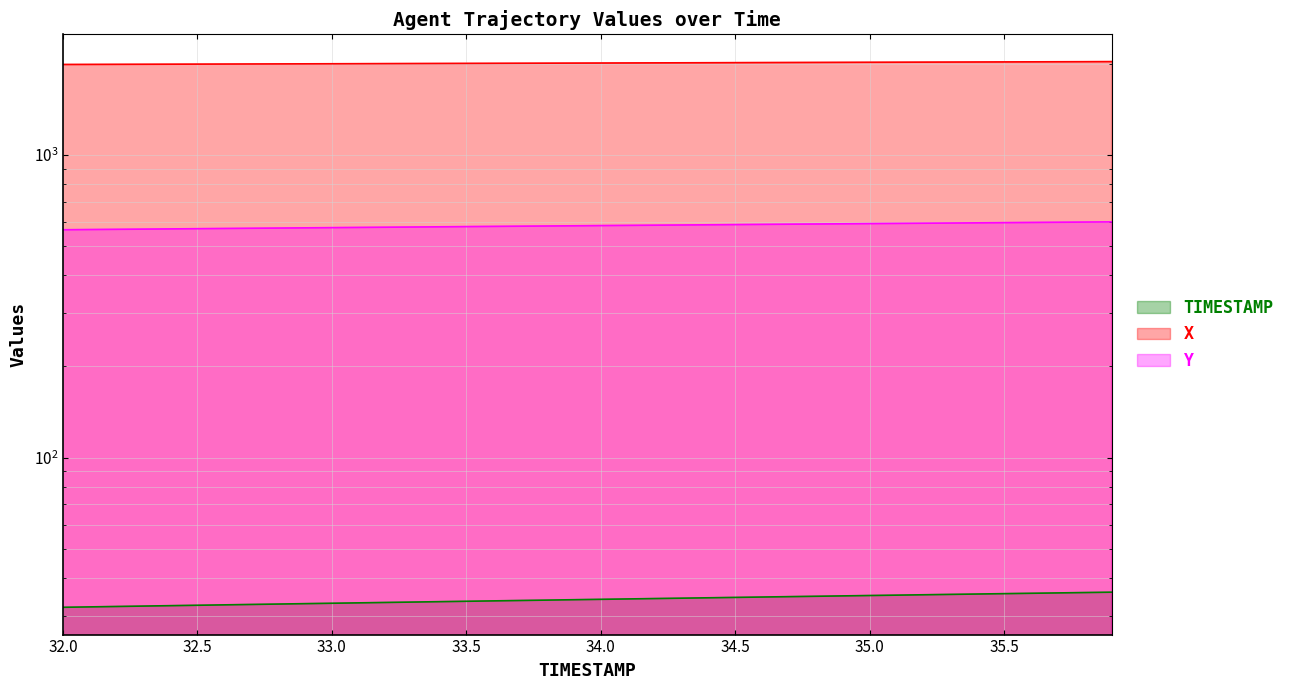

What are all the series names shown in the legend?

TIMESTAMP, X, Y